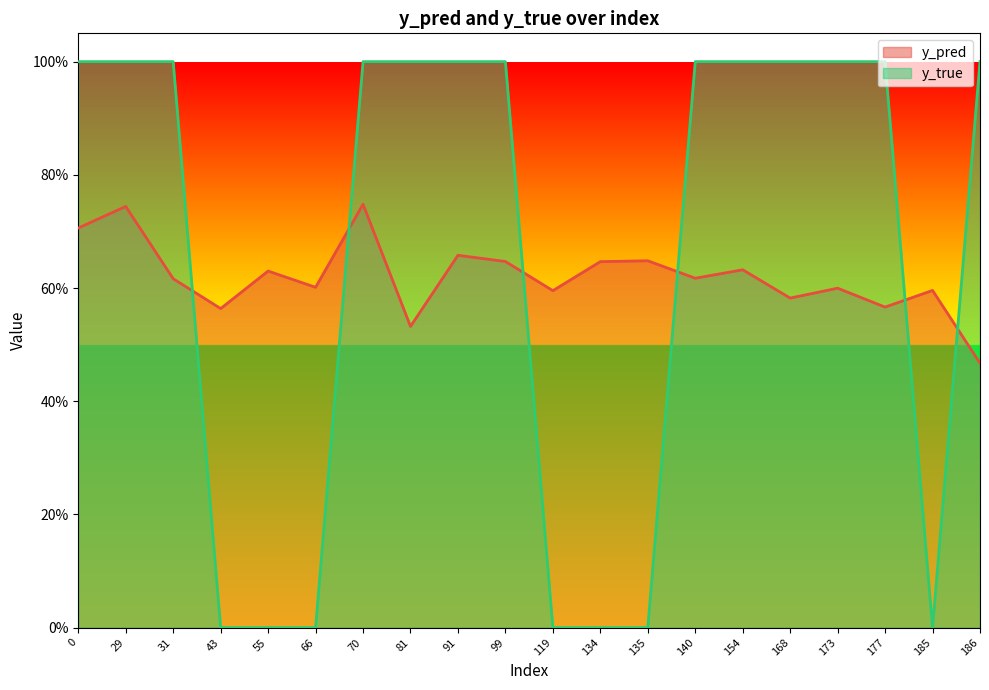

Where is the first local maximum for y_pred?

29